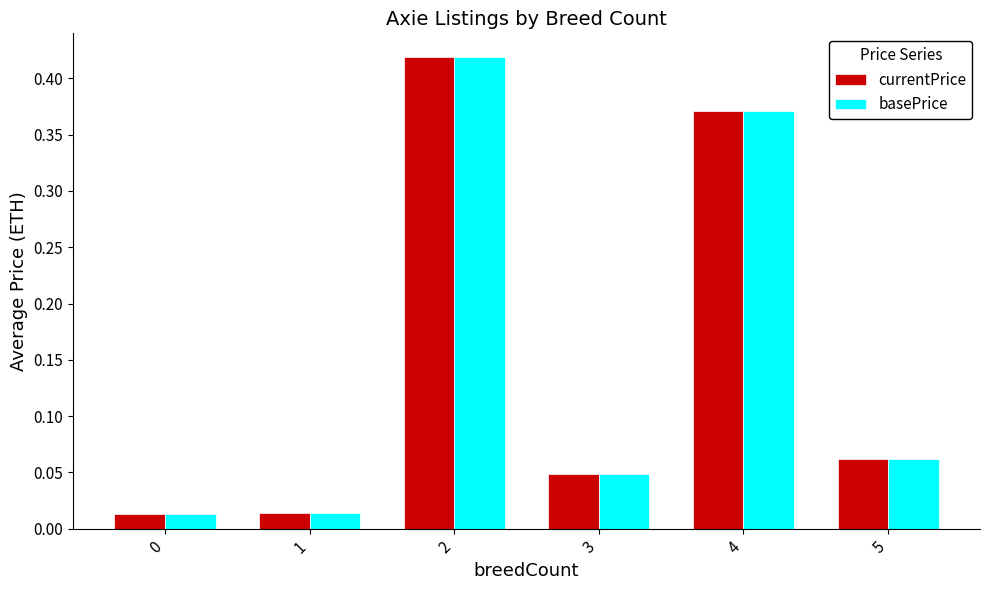

How many bars are there in each group?

2